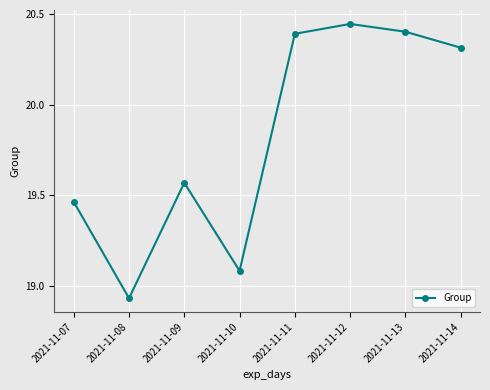

What is the value of the 8th point from the left?

20.3